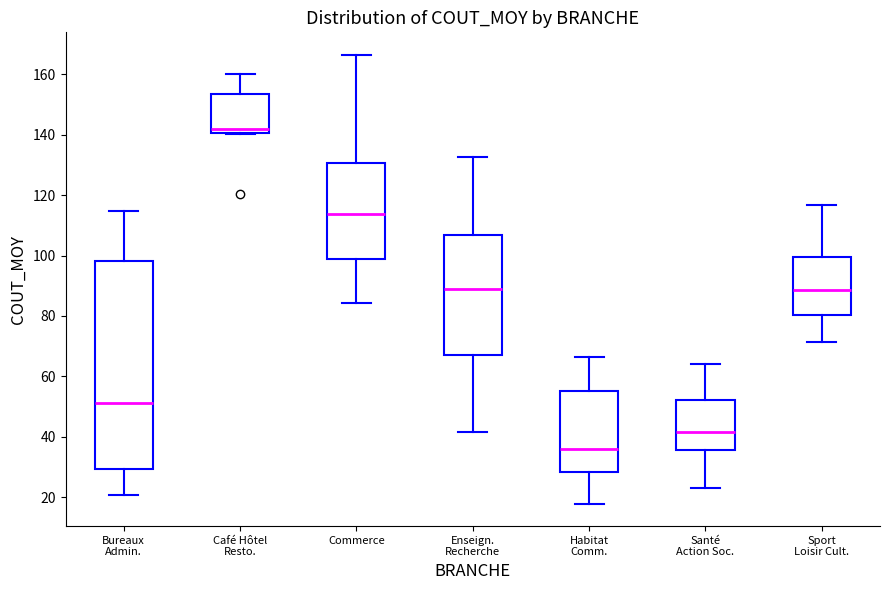

Reading left to right, transcribe this box plot: for each box, give where its median line is, the range the box spans, and where its two whiskers end, as read against the y-axis. The values are not printed on the chart, so give them approximately, as read against the axis.

Bureaux Admin.: median 52, box 30 to 98, whiskers 20 to 114
Café Hôtel Resto.: median 142, box 140 to 154, whiskers 140 to 160
Commerce: median 114, box 98 to 130, whiskers 84 to 166
Enseign. Recherche: median 88, box 68 to 106, whiskers 42 to 132
Habitat Comm.: median 36, box 28 to 56, whiskers 18 to 66
Santé Action Soc.: median 42, box 36 to 52, whiskers 24 to 64
Sport Loisir Cult.: median 88, box 80 to 100, whiskers 72 to 116